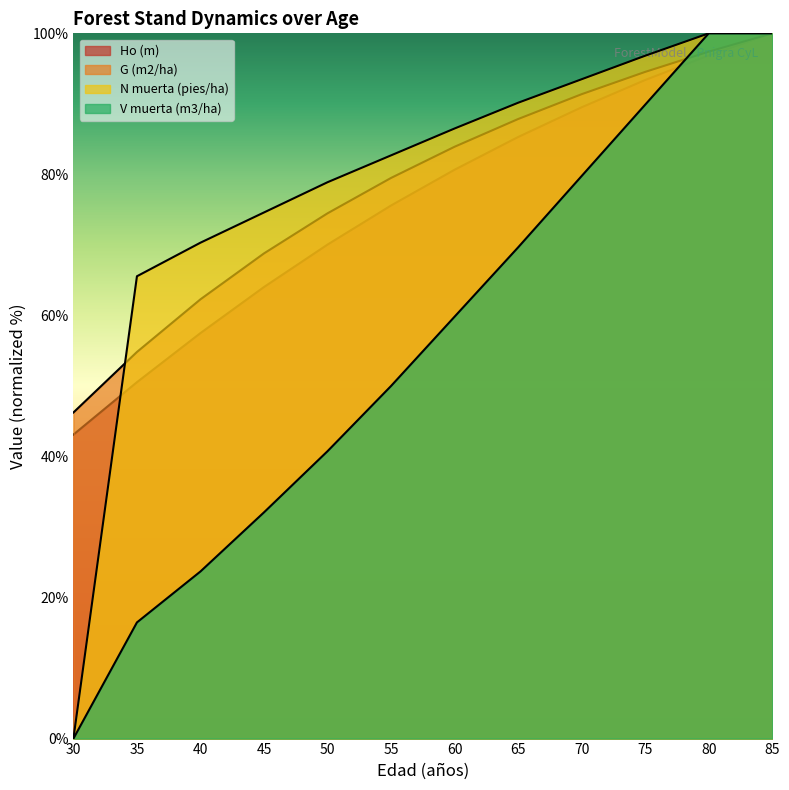

What are all the series names shown in the legend?

Ho (m), G (m2/ha), N muerta (pies/ha), V muerta (m3/ha)